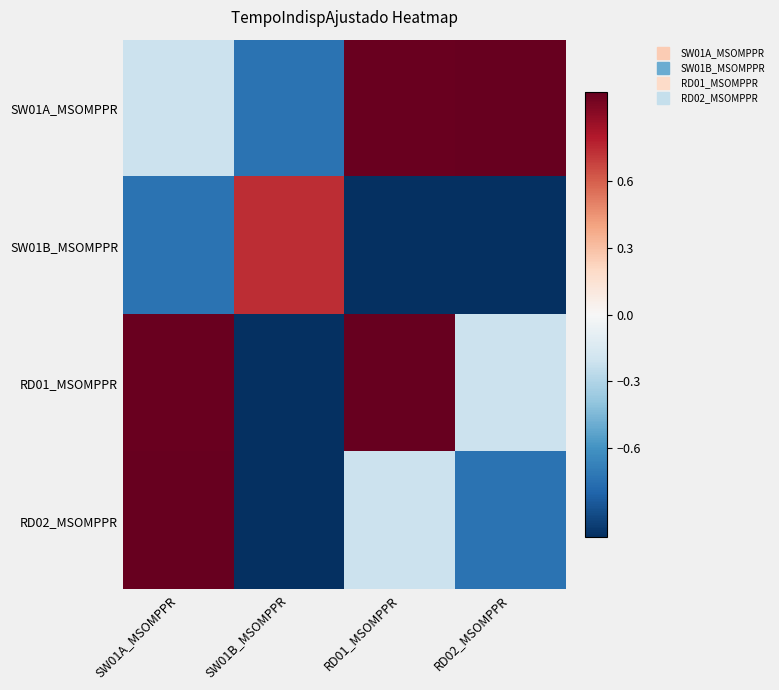

Which has a higher value, RD02_MSOMPPR or SW01B_MSOMPPR?

RD02_MSOMPPR